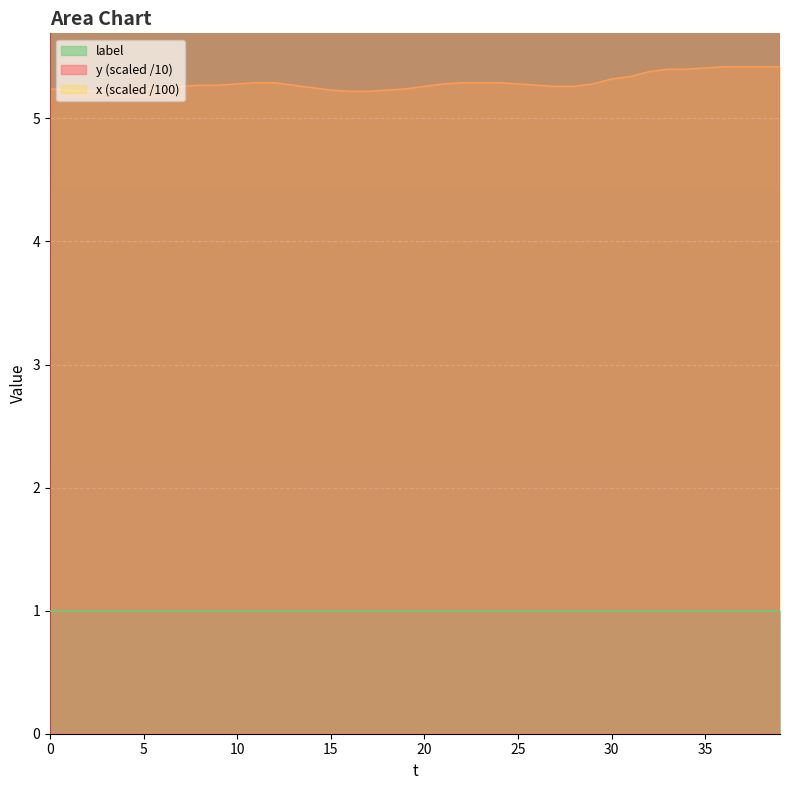

At which label is x closest to 5?

2